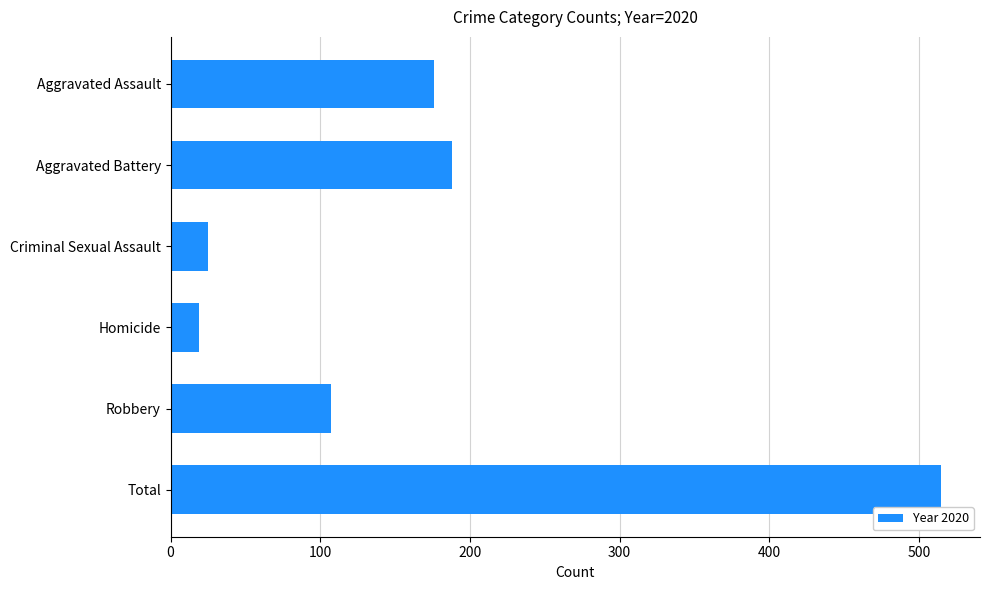

Between Total and Aggravated Assault, which is larger?

Total